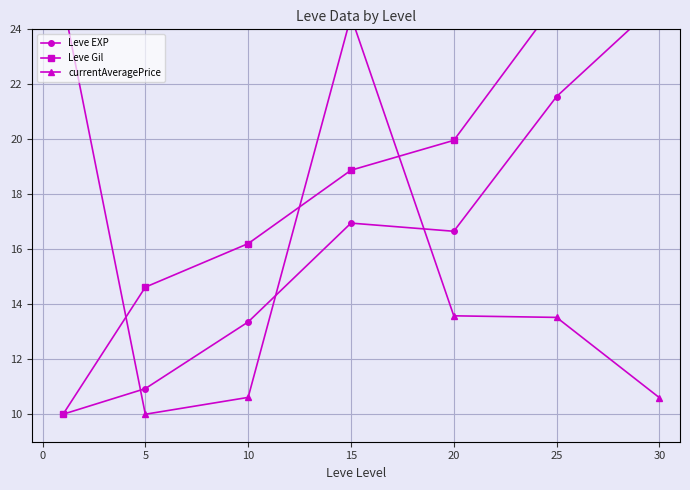

Is it true that currentAveragePrice equals 18.5 at 20?

False